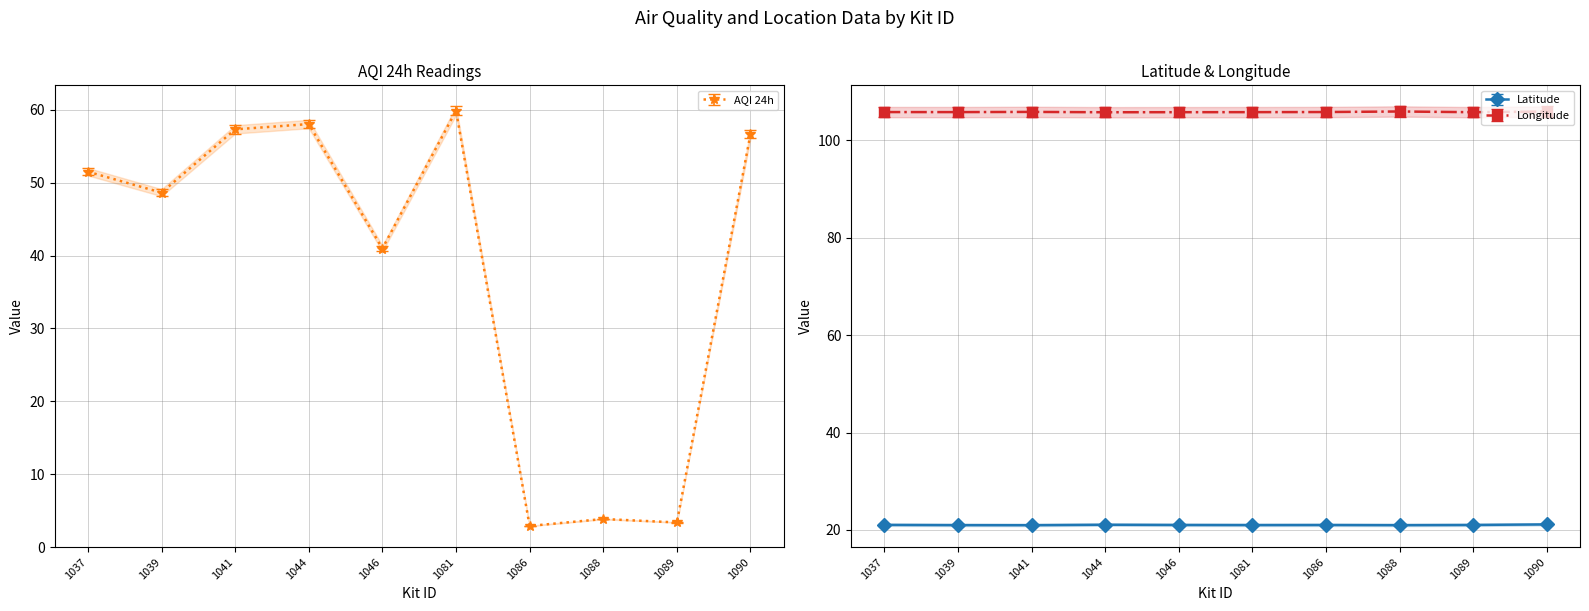

Which series has the largest range (max minus min)?

AQI 24h